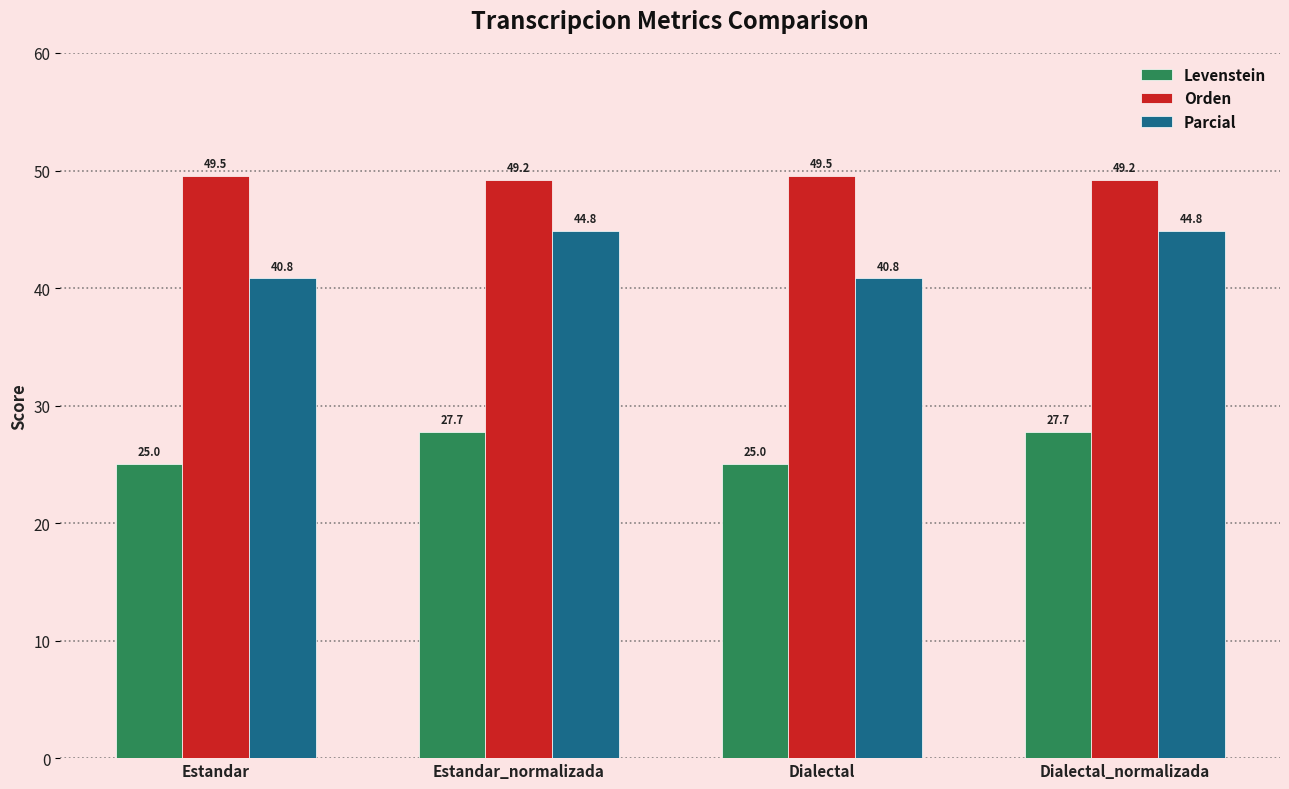

Which series has the largest total across all categories?

Orden